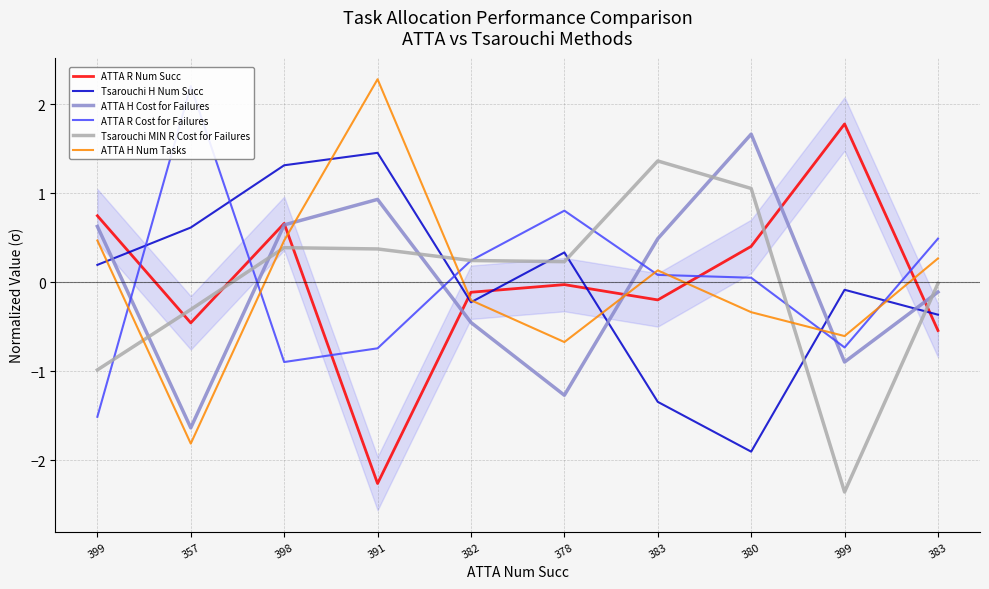

How many intersections are there between ATTA H Cost for Failures and Tsarouchi MIN R Cost for Failures?

5